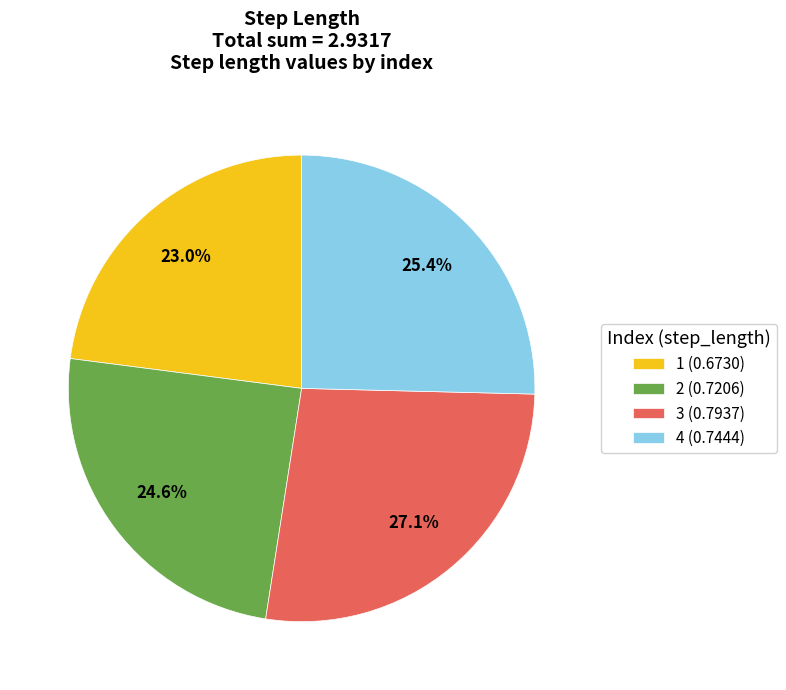

How many segments does this pie chart have?

4